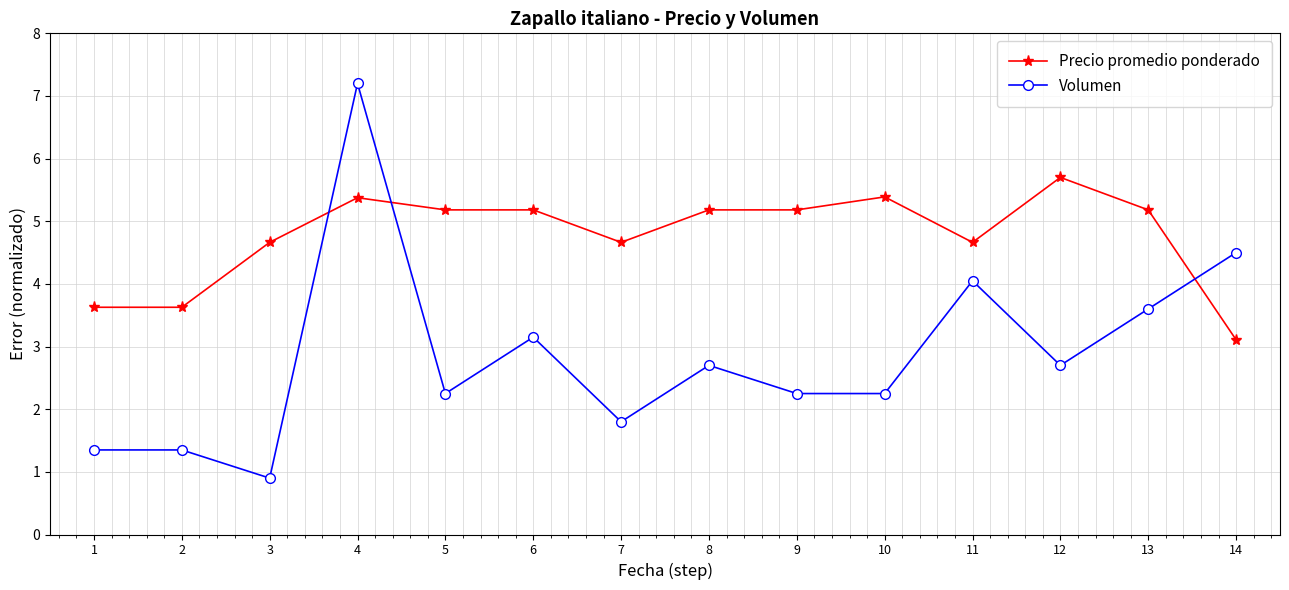

True or false: Precio promedio ponderado and Volumen intersect in this chart.

True